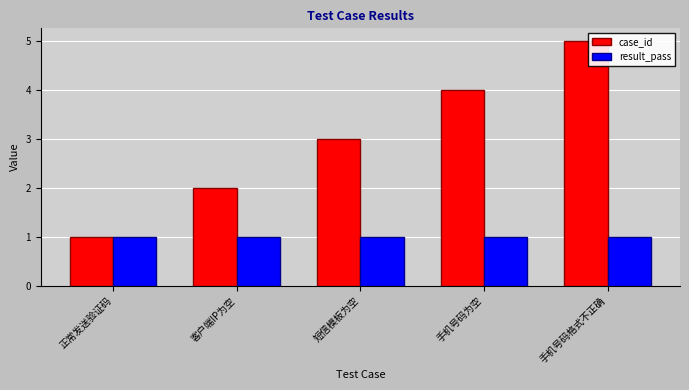

Which series has the largest range (max minus min)?

case_id